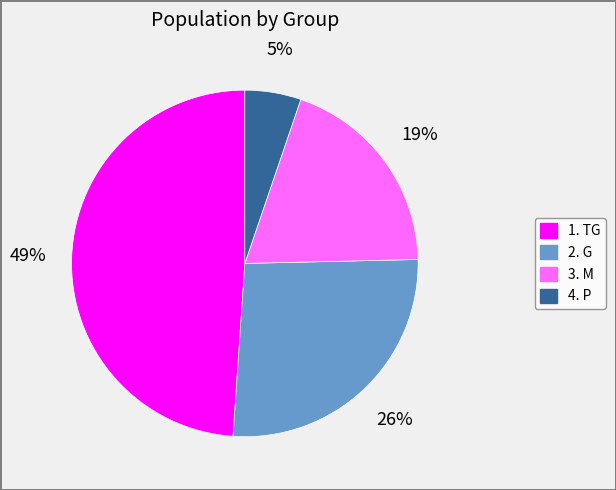

Which slice is the smallest?

4. P